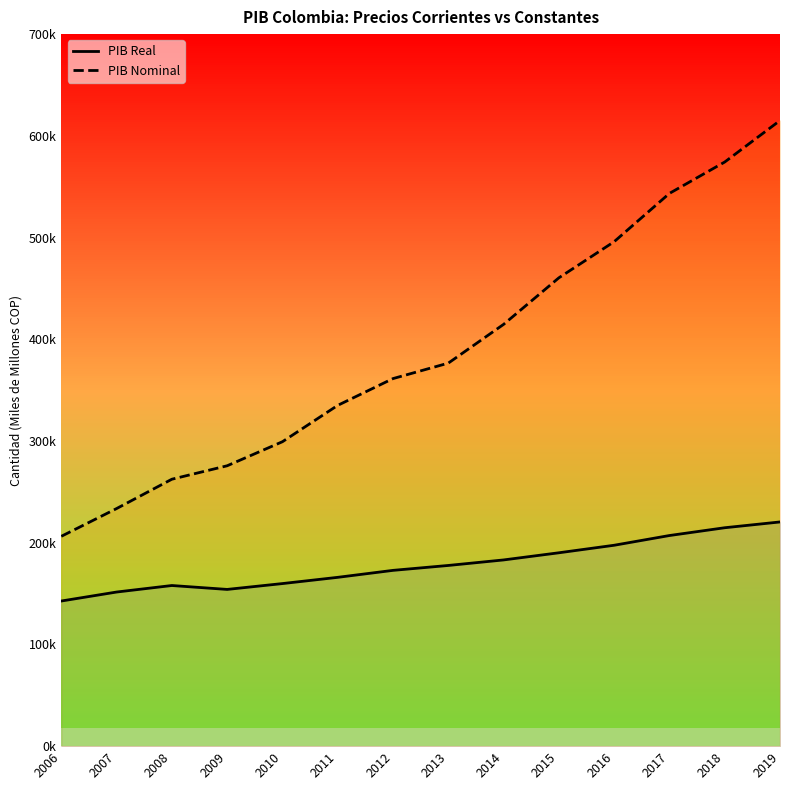

Read the PIB Real (line) value at 2016.

197496.8